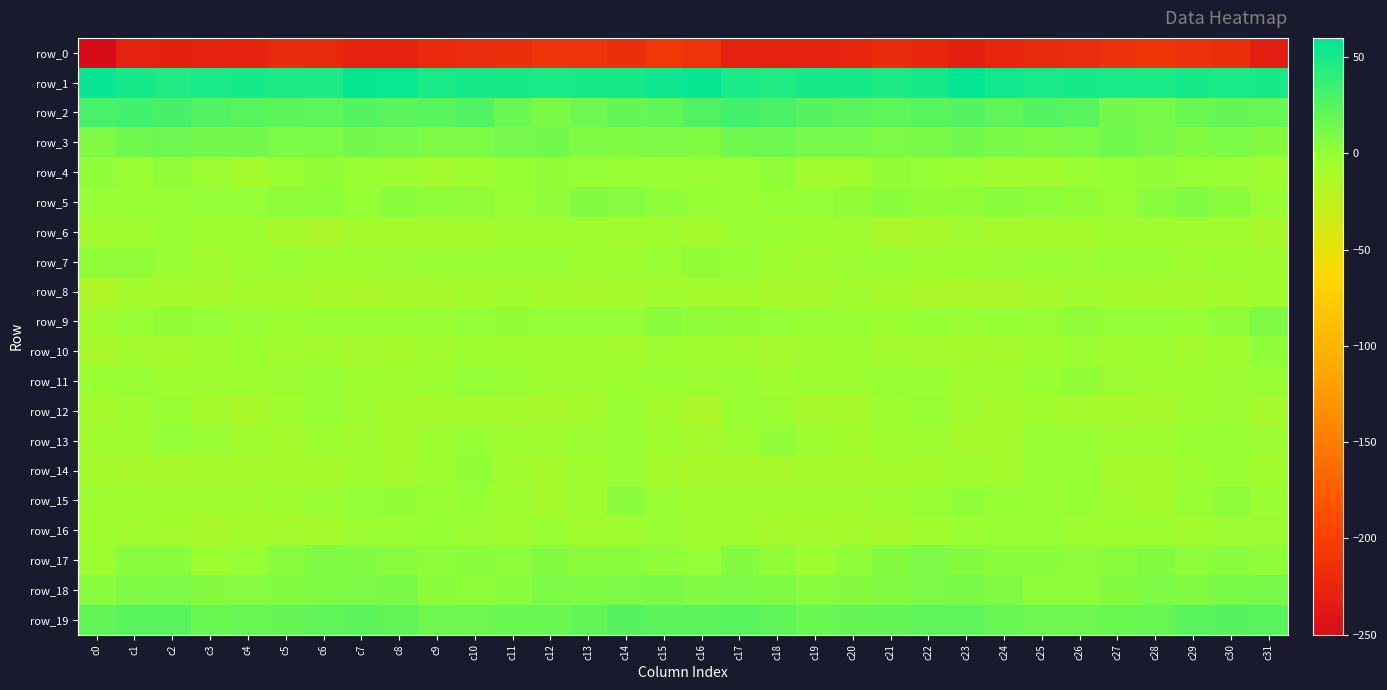

True or false: row_1 has a value of 50.0 at c20.

True